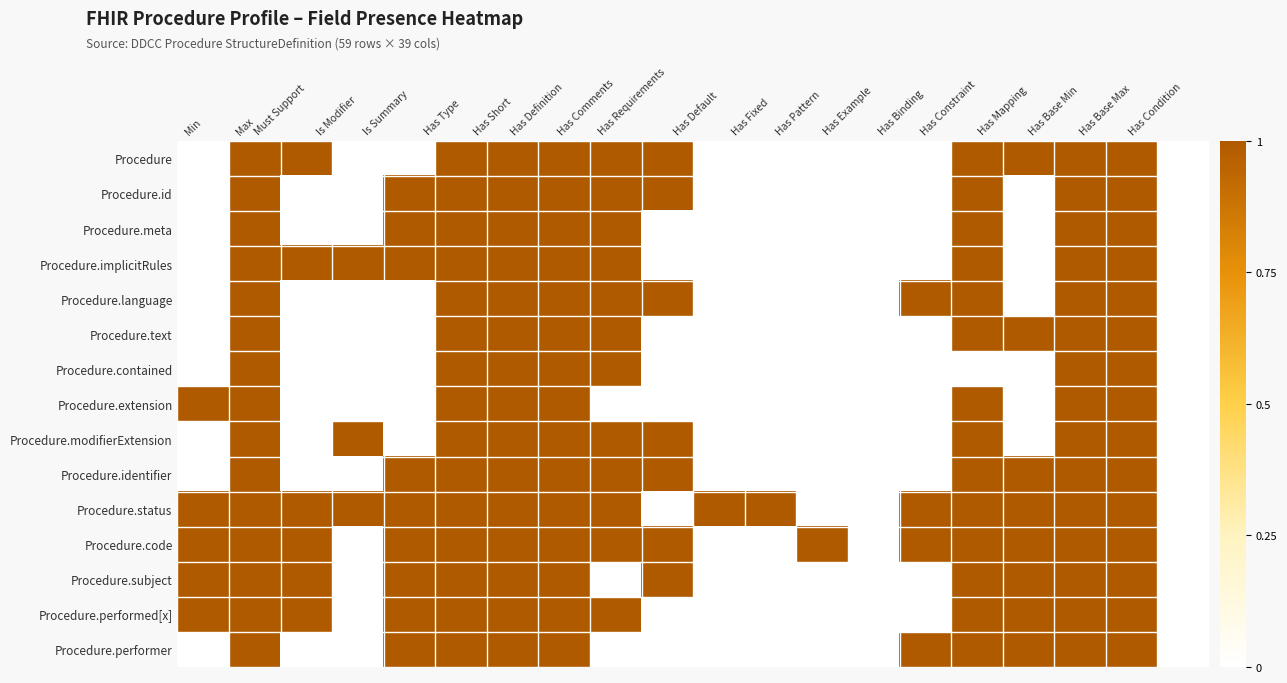

Reading left to right, what are all the values shown in this chart?

Procedure: Min=0	Max=1	Must Support=1	Is Modifier=0	Is Summary=0	Has Type=1	Has Short=1	Has Definition=1	Has Comments=1	Has Requirements=1	Has Default=0	Has Fixed=0	Has Pattern=0	Has Example=0	Has Binding=0	Has Constraint=1	Has Mapping=1	Has Base Min=1	Has Base Max=1	Has Condition=0
Procedure.id: Min=0	Max=1	Must Support=0	Is Modifier=0	Is Summary=1	Has Type=1	Has Short=1	Has Definition=1	Has Comments=1	Has Requirements=1	Has Default=0	Has Fixed=0	Has Pattern=0	Has Example=0	Has Binding=0	Has Constraint=1	Has Mapping=0	Has Base Min=1	Has Base Max=1	Has Condition=0
Procedure.meta: Min=0	Max=1	Must Support=0	Is Modifier=0	Is Summary=1	Has Type=1	Has Short=1	Has Definition=1	Has Comments=1	Has Requirements=0	Has Default=0	Has Fixed=0	Has Pattern=0	Has Example=0	Has Binding=0	Has Constraint=1	Has Mapping=0	Has Base Min=1	Has Base Max=1	Has Condition=0
Procedure.implicitRules: Min=0	Max=1	Must Support=1	Is Modifier=1	Is Summary=1	Has Type=1	Has Short=1	Has Definition=1	Has Comments=1	Has Requirements=0	Has Default=0	Has Fixed=0	Has Pattern=0	Has Example=0	Has Binding=0	Has Constraint=1	Has Mapping=0	Has Base Min=1	Has Base Max=1	Has Condition=0
Procedure.language: Min=0	Max=1	Must Support=0	Is Modifier=0	Is Summary=0	Has Type=1	Has Short=1	Has Definition=1	Has Comments=1	Has Requirements=1	Has Default=0	Has Fixed=0	Has Pattern=0	Has Example=0	Has Binding=1	Has Constraint=1	Has Mapping=0	Has Base Min=1	Has Base Max=1	Has Condition=0
Procedure.text: Min=0	Max=1	Must Support=0	Is Modifier=0	Is Summary=0	Has Type=1	Has Short=1	Has Definition=1	Has Comments=1	Has Requirements=0	Has Default=0	Has Fixed=0	Has Pattern=0	Has Example=0	Has Binding=0	Has Constraint=1	Has Mapping=1	Has Base Min=1	Has Base Max=1	Has Condition=0
Procedure.contained: Min=0	Max=1	Must Support=0	Is Modifier=0	Is Summary=0	Has Type=1	Has Short=1	Has Definition=1	Has Comments=1	Has Requirements=0	Has Default=0	Has Fixed=0	Has Pattern=0	Has Example=0	Has Binding=0	Has Constraint=0	Has Mapping=0	Has Base Min=1	Has Base Max=1	Has Condition=0
Procedure.extension: Min=1	Max=1	Must Support=0	Is Modifier=0	Is Summary=0	Has Type=1	Has Short=1	Has Definition=1	Has Comments=0	Has Requirements=0	Has Default=0	Has Fixed=0	Has Pattern=0	Has Example=0	Has Binding=0	Has Constraint=1	Has Mapping=0	Has Base Min=1	Has Base Max=1	Has Condition=0
Procedure.modifierExtension: Min=0	Max=1	Must Support=0	Is Modifier=1	Is Summary=0	Has Type=1	Has Short=1	Has Definition=1	Has Comments=1	Has Requirements=1	Has Default=0	Has Fixed=0	Has Pattern=0	Has Example=0	Has Binding=0	Has Constraint=1	Has Mapping=0	Has Base Min=1	Has Base Max=1	Has Condition=0
Procedure.identifier: Min=0	Max=1	Must Support=0	Is Modifier=0	Is Summary=1	Has Type=1	Has Short=1	Has Definition=1	Has Comments=1	Has Requirements=1	Has Default=0	Has Fixed=0	Has Pattern=0	Has Example=0	Has Binding=0	Has Constraint=1	Has Mapping=1	Has Base Min=1	Has Base Max=1	Has Condition=0
Procedure.status: Min=1	Max=1	Must Support=1	Is Modifier=1	Is Summary=1	Has Type=1	Has Short=1	Has Definition=1	Has Comments=1	Has Requirements=0	Has Default=1	Has Fixed=1	Has Pattern=0	Has Example=0	Has Binding=1	Has Constraint=1	Has Mapping=1	Has Base Min=1	Has Base Max=1	Has Condition=0
Procedure.code: Min=1	Max=1	Must Support=1	Is Modifier=0	Is Summary=1	Has Type=1	Has Short=1	Has Definition=1	Has Comments=1	Has Requirements=1	Has Default=0	Has Fixed=0	Has Pattern=1	Has Example=0	Has Binding=1	Has Constraint=1	Has Mapping=1	Has Base Min=1	Has Base Max=1	Has Condition=0
Procedure.subject: Min=1	Max=1	Must Support=1	Is Modifier=0	Is Summary=1	Has Type=1	Has Short=1	Has Definition=1	Has Comments=0	Has Requirements=1	Has Default=0	Has Fixed=0	Has Pattern=0	Has Example=0	Has Binding=0	Has Constraint=1	Has Mapping=1	Has Base Min=1	Has Base Max=1	Has Condition=0
Procedure.performed[x]: Min=1	Max=1	Must Support=1	Is Modifier=0	Is Summary=1	Has Type=1	Has Short=1	Has Definition=1	Has Comments=1	Has Requirements=0	Has Default=0	Has Fixed=0	Has Pattern=0	Has Example=0	Has Binding=0	Has Constraint=1	Has Mapping=1	Has Base Min=1	Has Base Max=1	Has Condition=0
Procedure.performer: Min=0	Max=1	Must Support=0	Is Modifier=0	Is Summary=1	Has Type=1	Has Short=1	Has Definition=1	Has Comments=0	Has Requirements=0	Has Default=0	Has Fixed=0	Has Pattern=0	Has Example=0	Has Binding=1	Has Constraint=1	Has Mapping=1	Has Base Min=1	Has Base Max=1	Has Condition=0